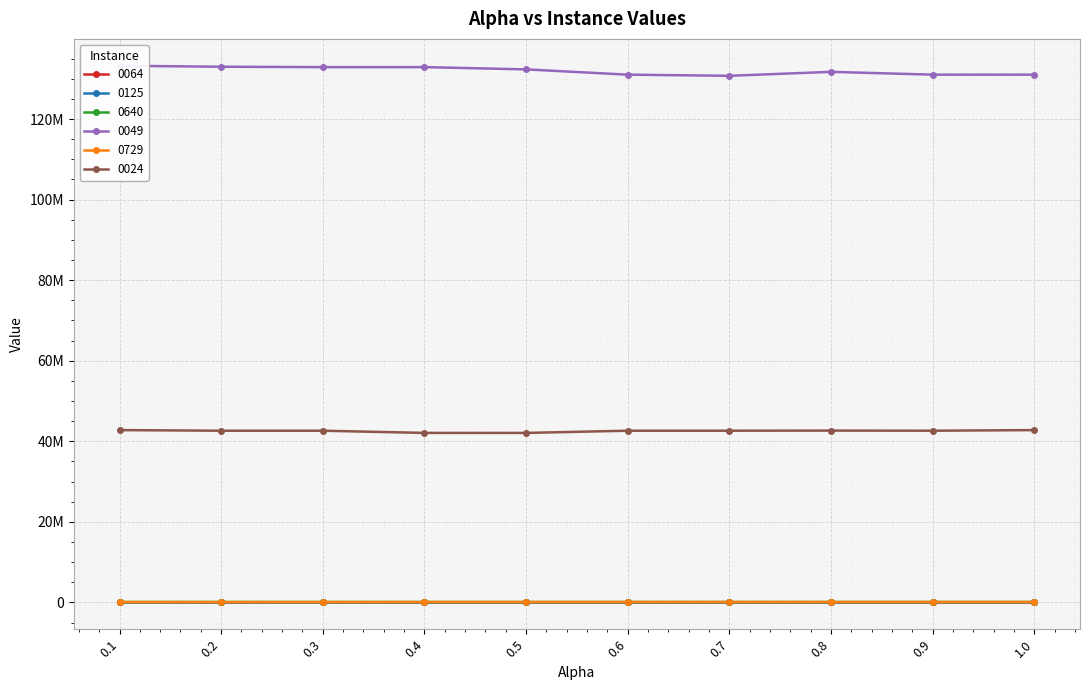

What is the maximum value shown in the chart?

133241309